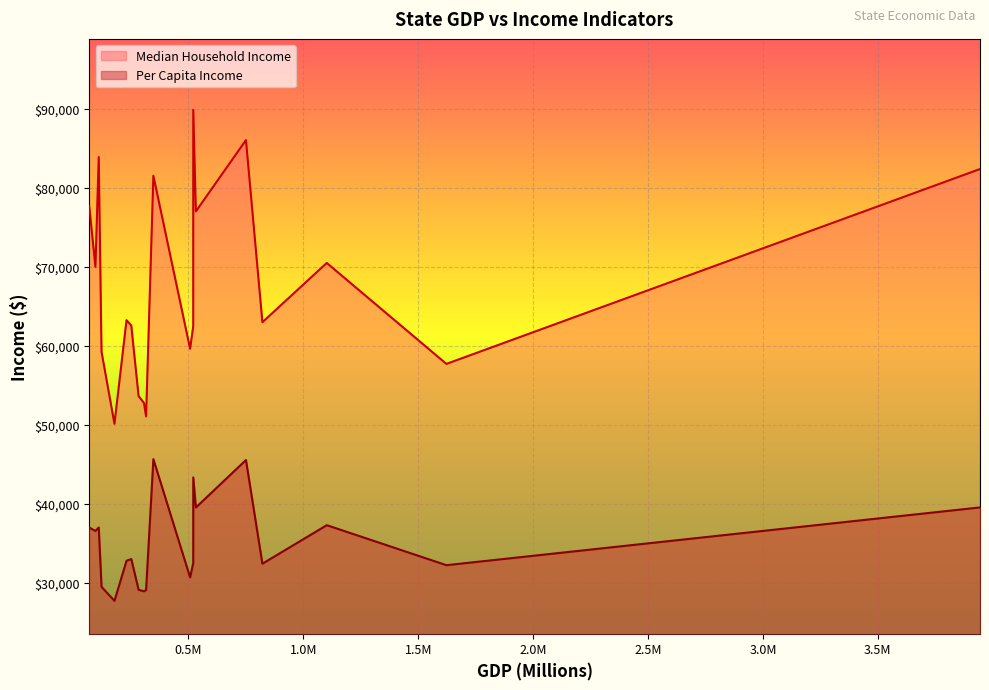

What are all the series names shown in the legend?

Median Household Income, Per Capita Income